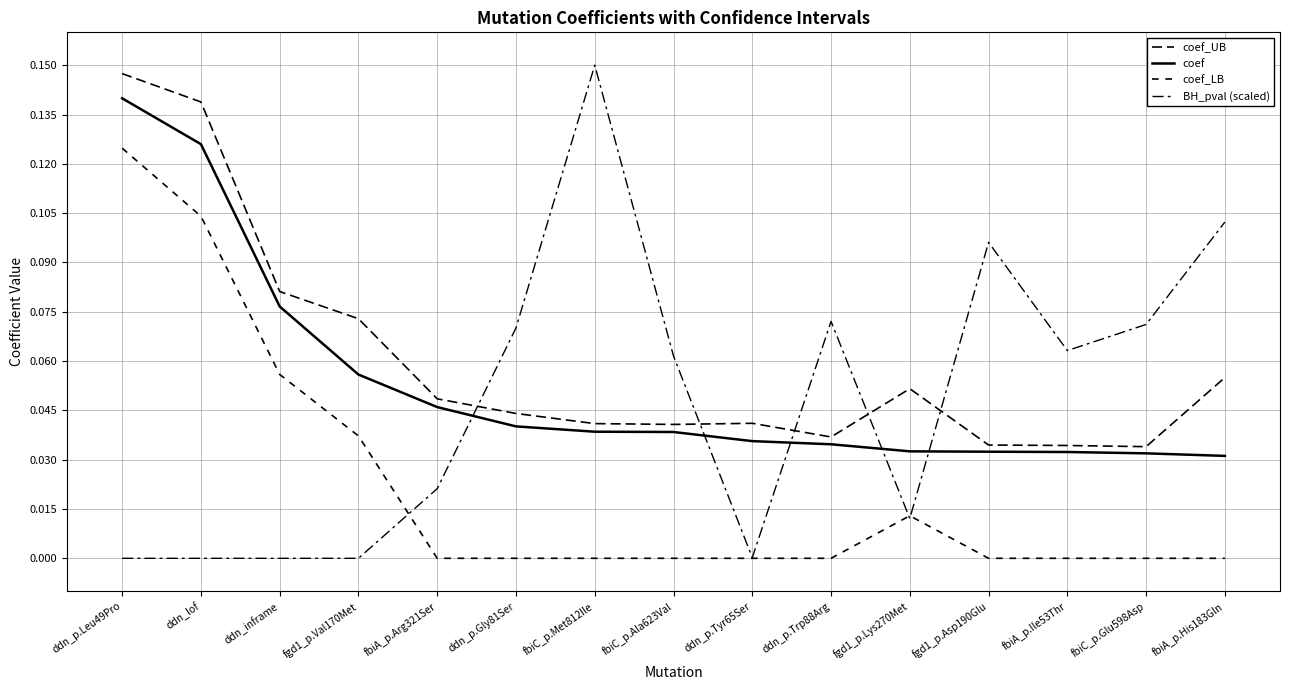

How many interior local valleys does the coef_UB series have?

3